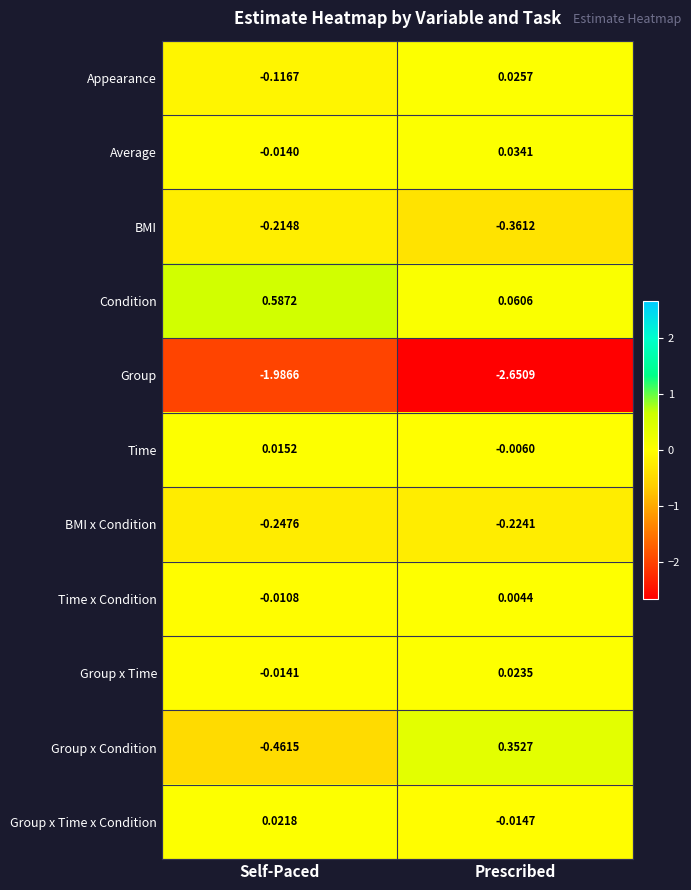

Which series changed the most between Self-Paced and Prescribed?

Group x Condition